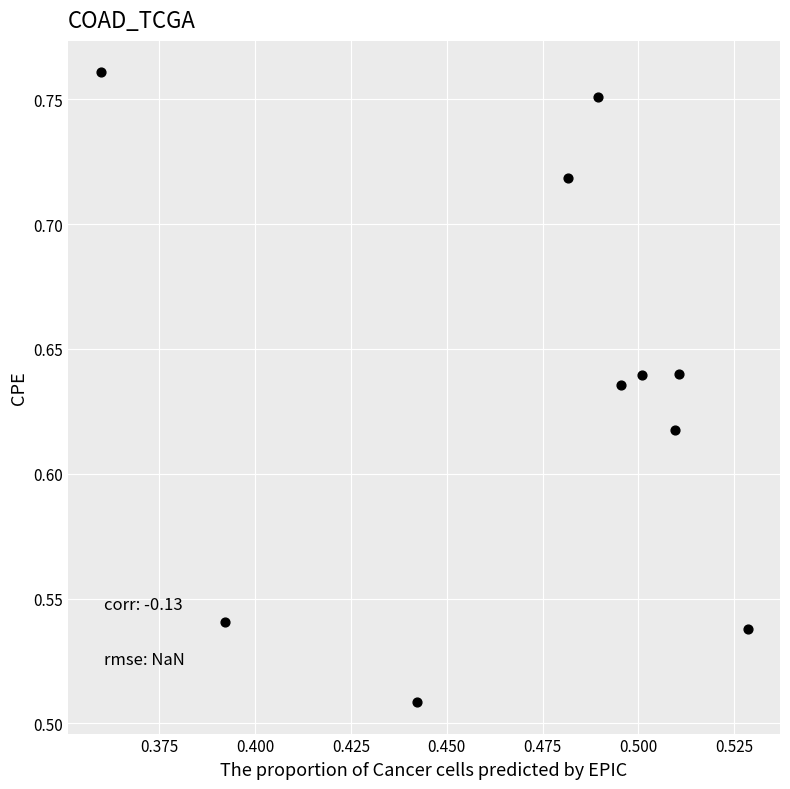

What is the range of Y values (max minus min)?

0.3